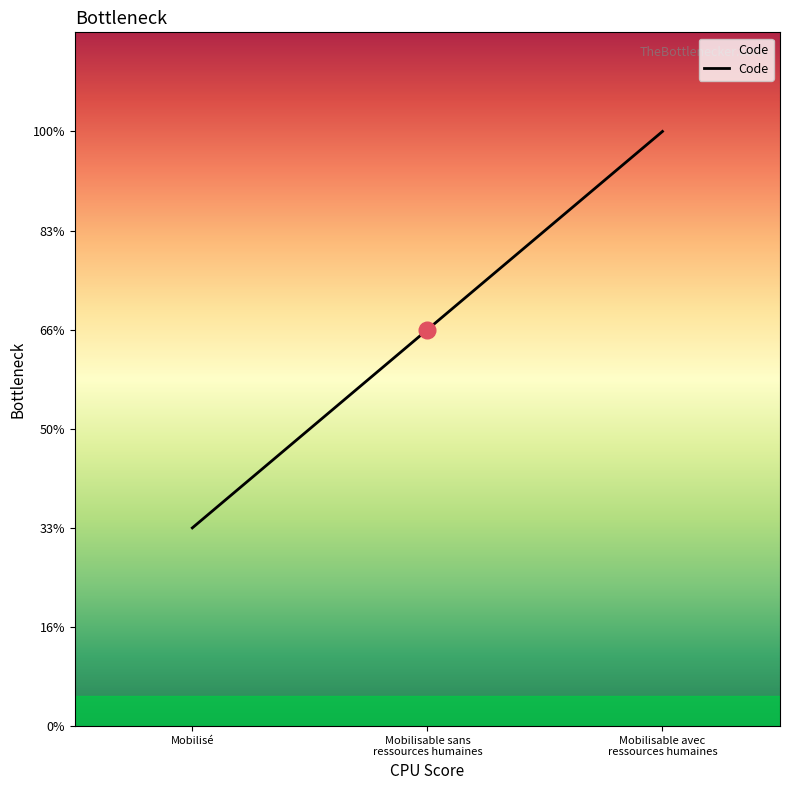

What is the sum of all values?

6